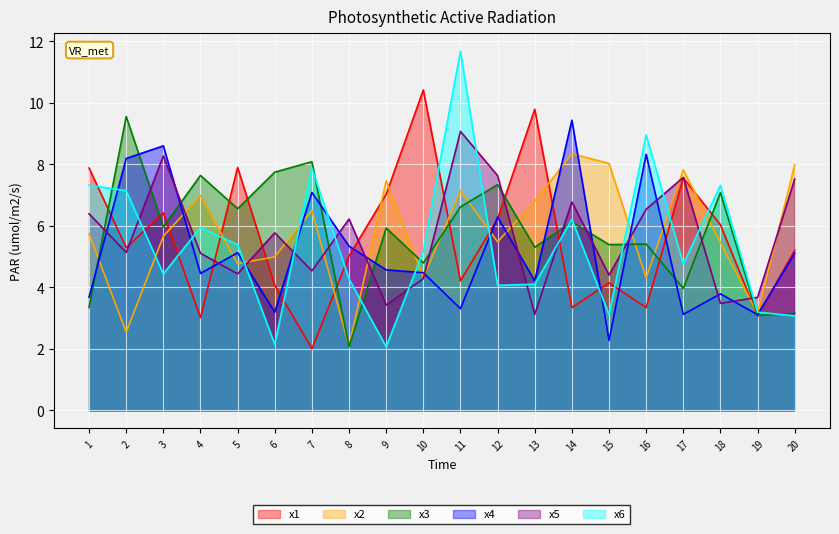

What is the difference between the maximum and minimum values in the x2 series?

6.2